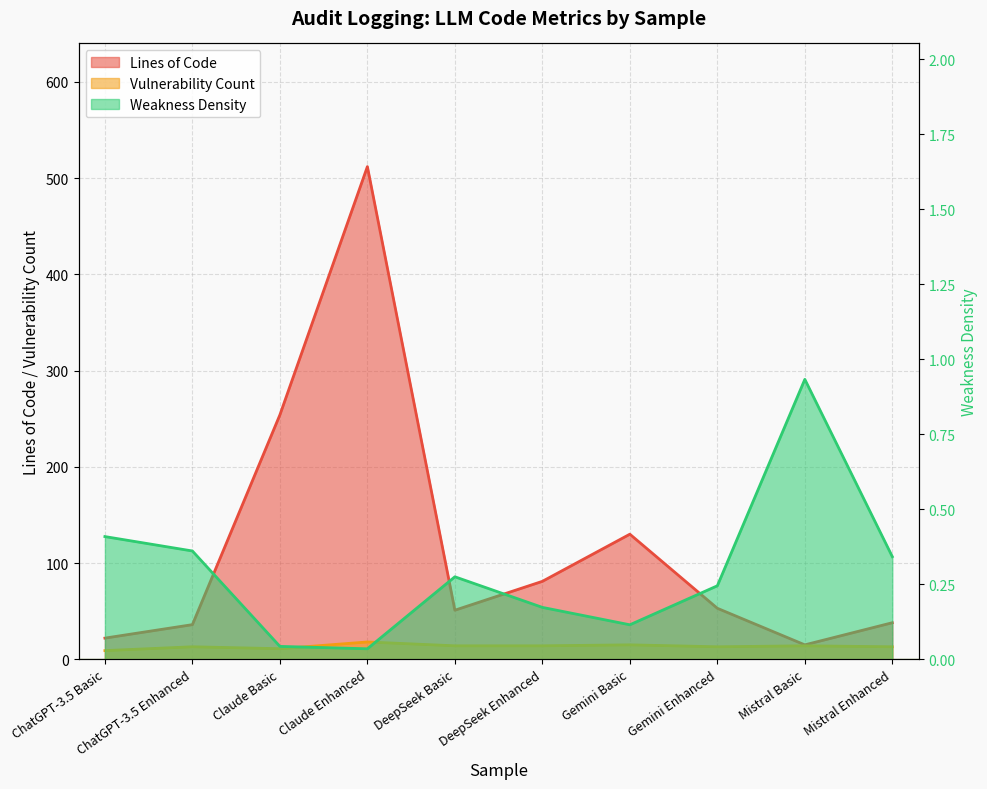

How many interior local peaks does the Weakness Density series have?

2